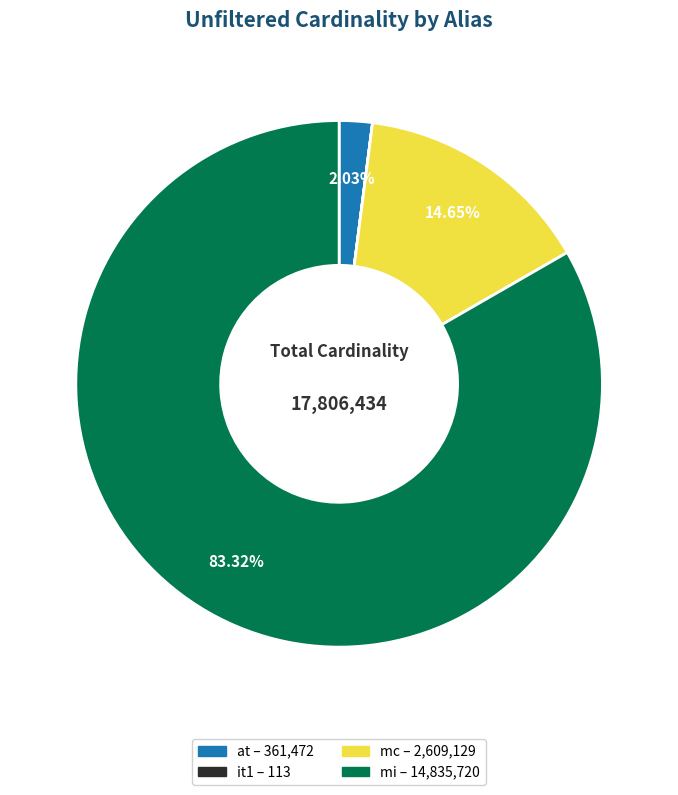

Between at and mi, which is larger?

mi